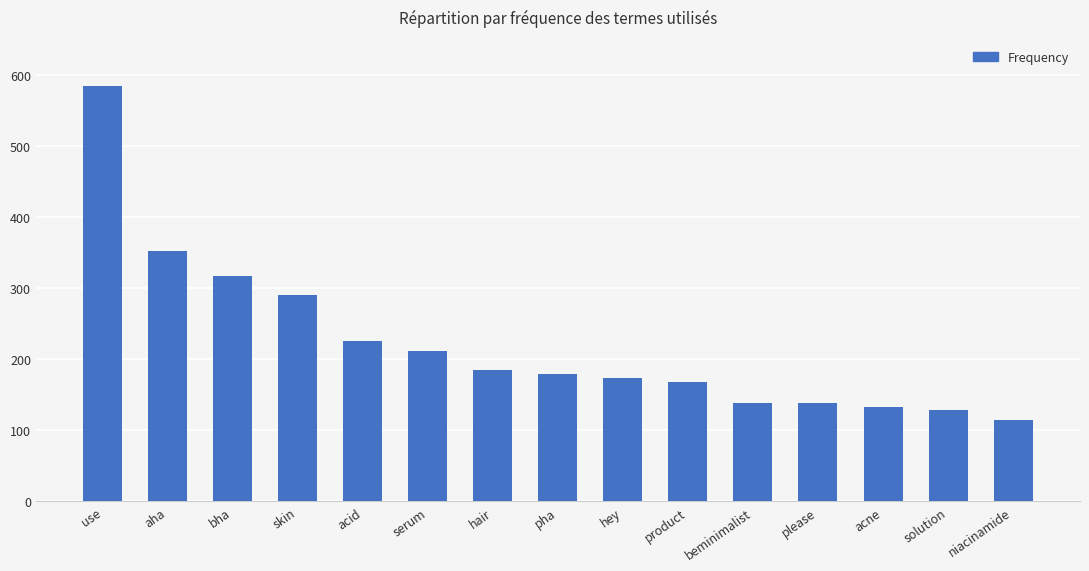

What is the change in value from aha to pha?

-172